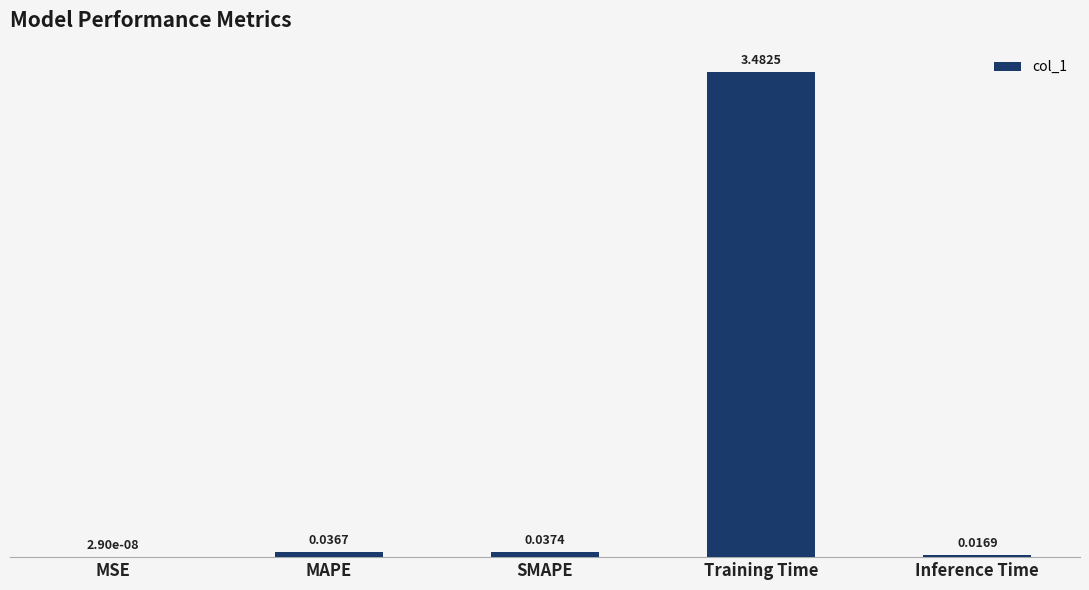

Which category has the highest value across all series?

Training Time